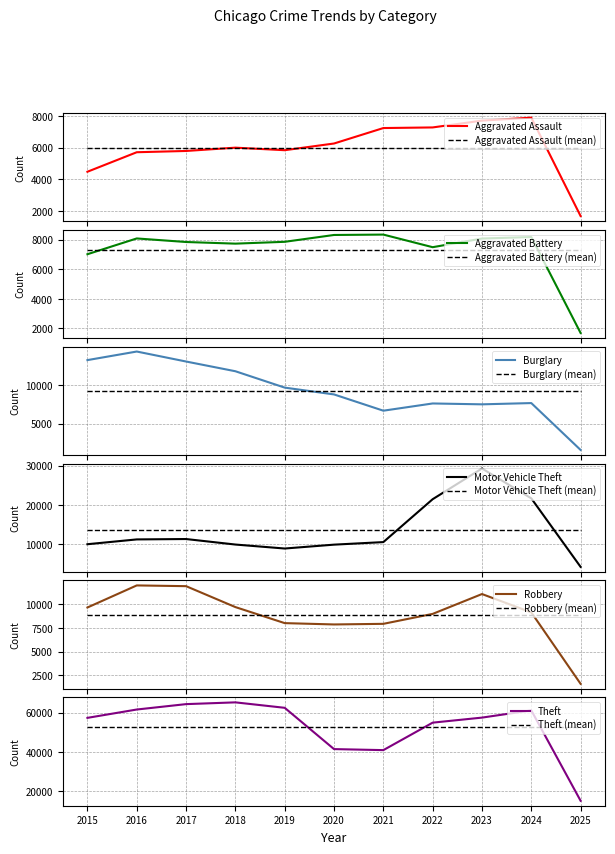

The value of Burglary at 2021 is 2855. True or false?

False